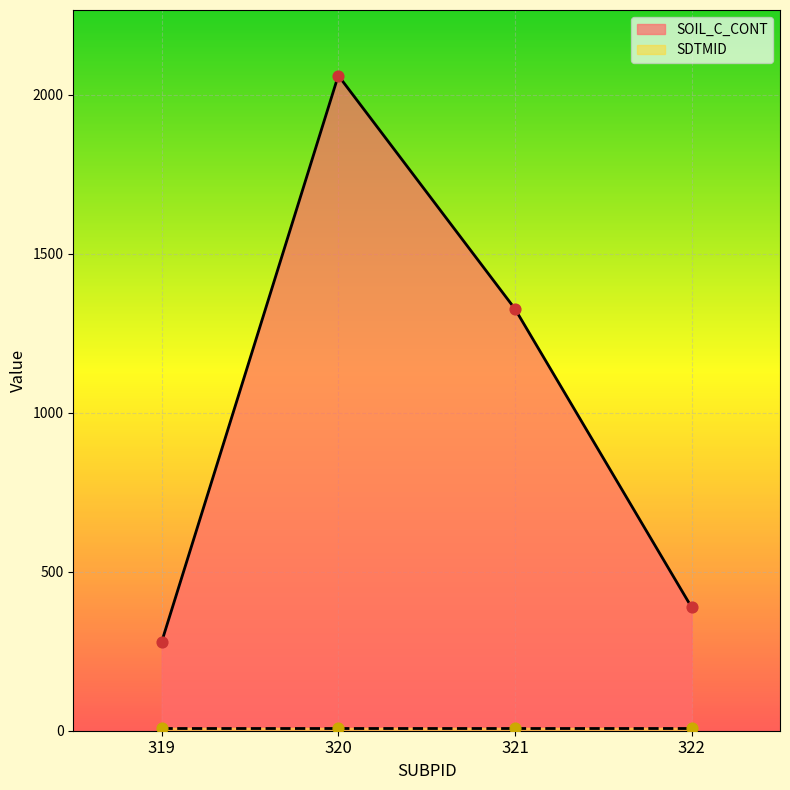

What is the change in value from 320 to 322?

-1672.5